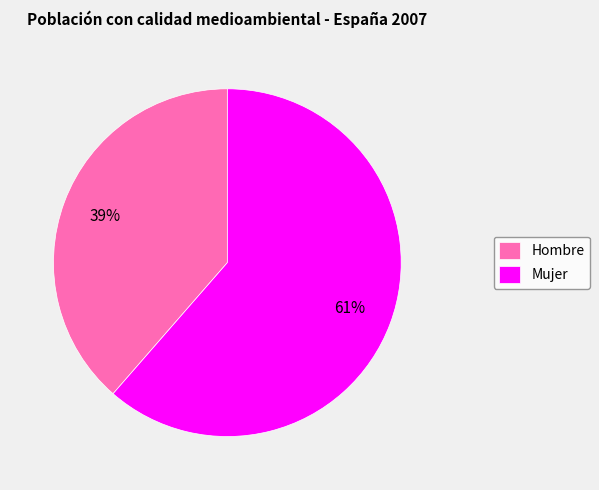

To the nearest percent, what percentage of the pie is Mujer?

61%